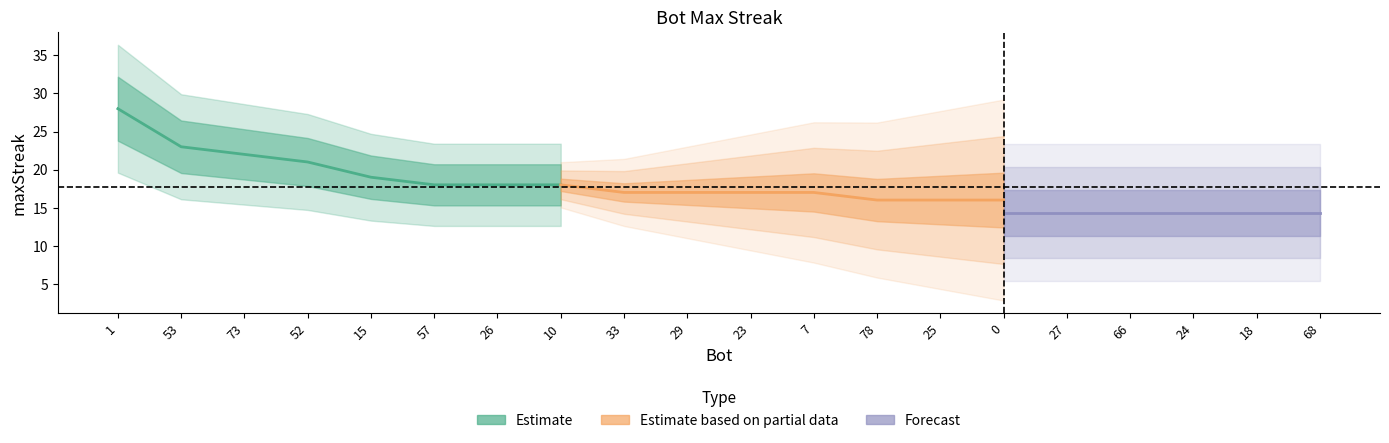

What is the label of the 2nd point from the right?

18